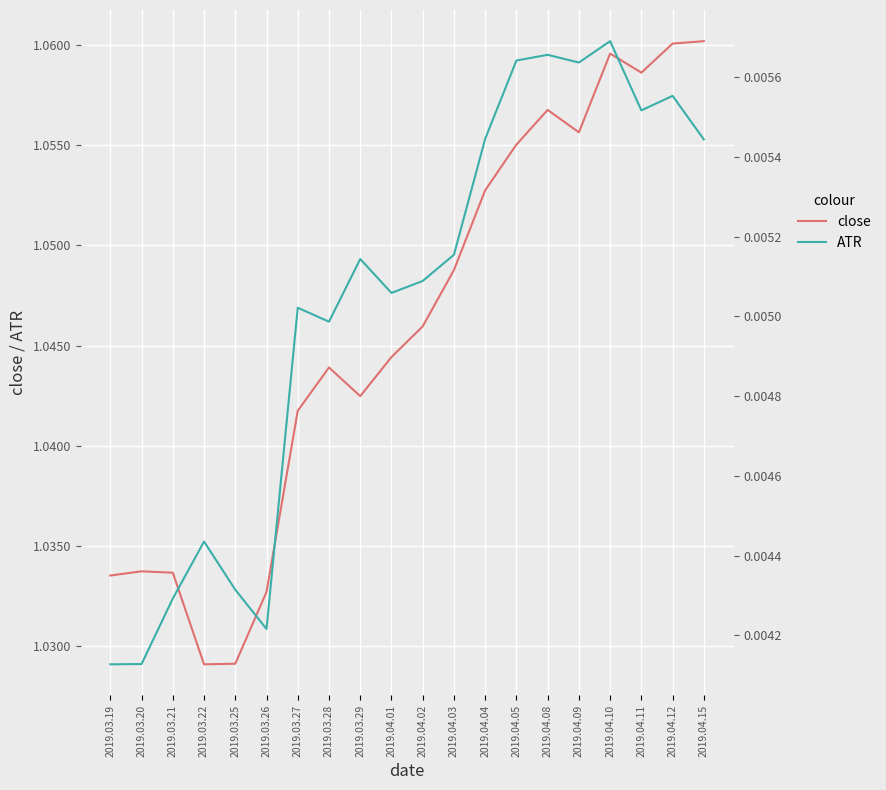

How many lines are shown in the chart?

2